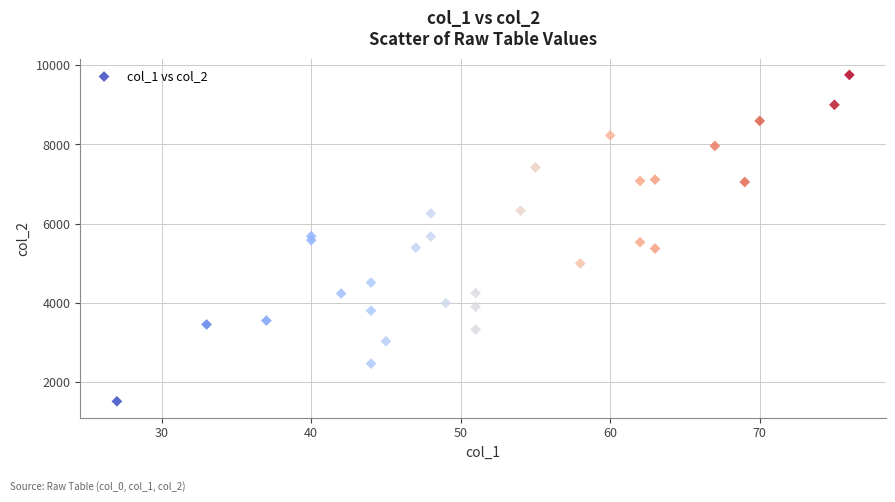

What is the range of X values (max minus min)?

49